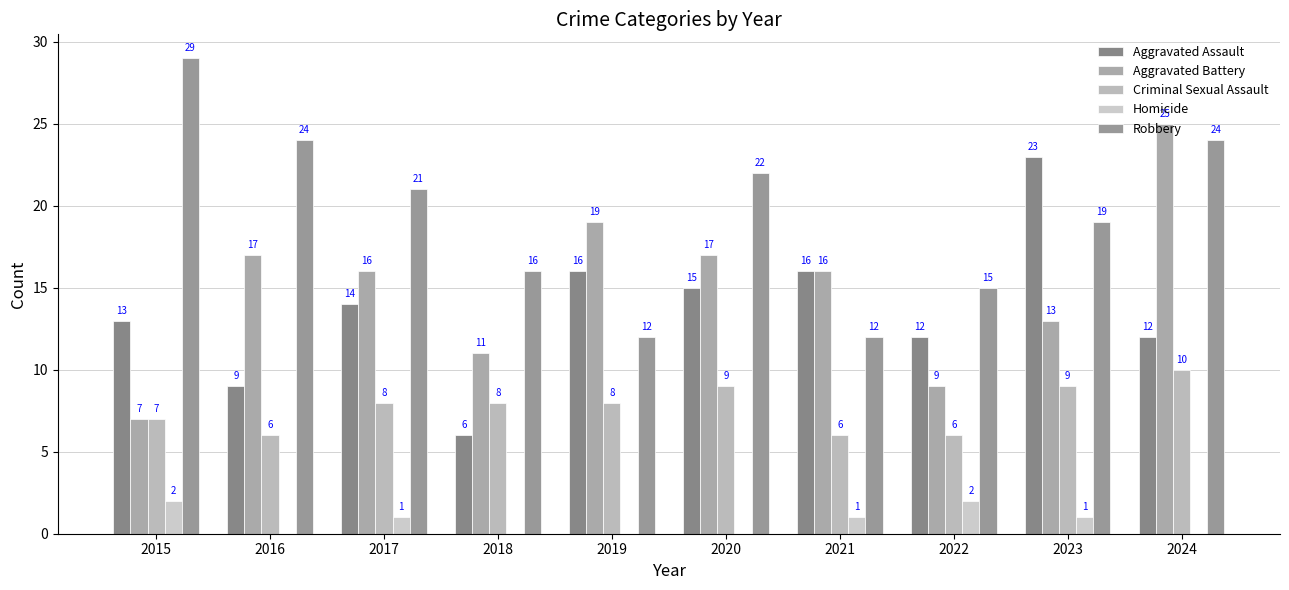

Where is Homicide nearest to the value 1?

2017